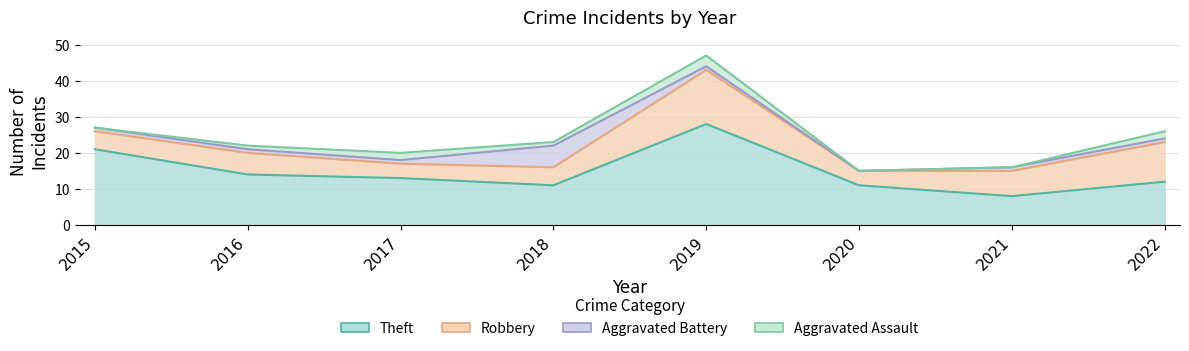

At which label does Aggravated Battery reach its peak?

2018